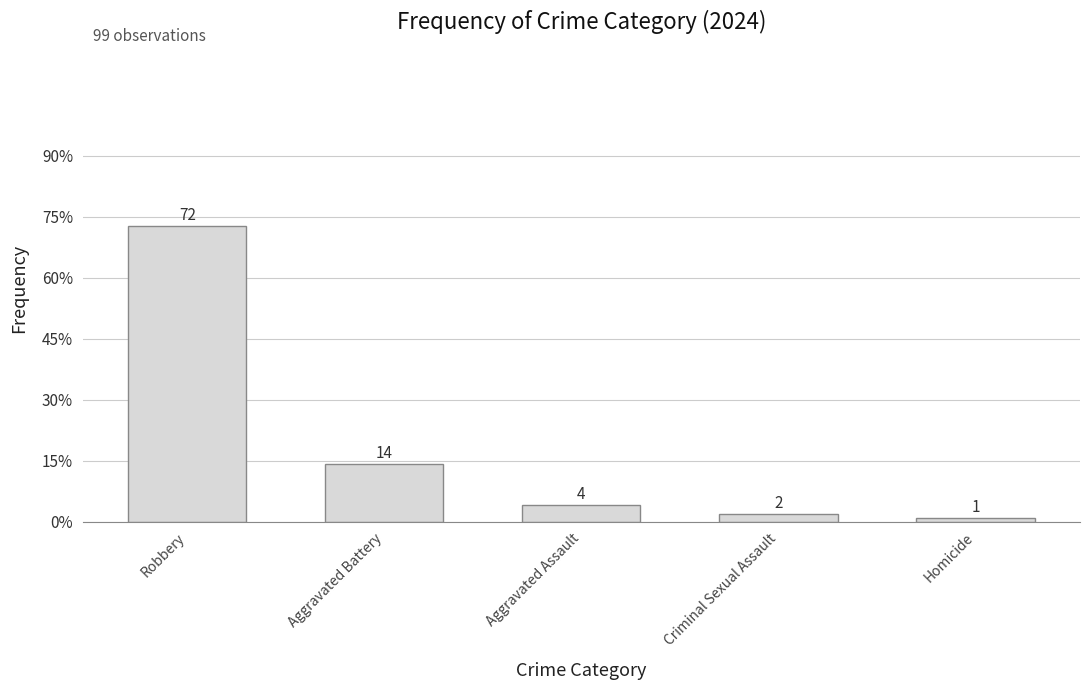

Reading left to right, extract all data points from this chart.

72	14	4	2	1